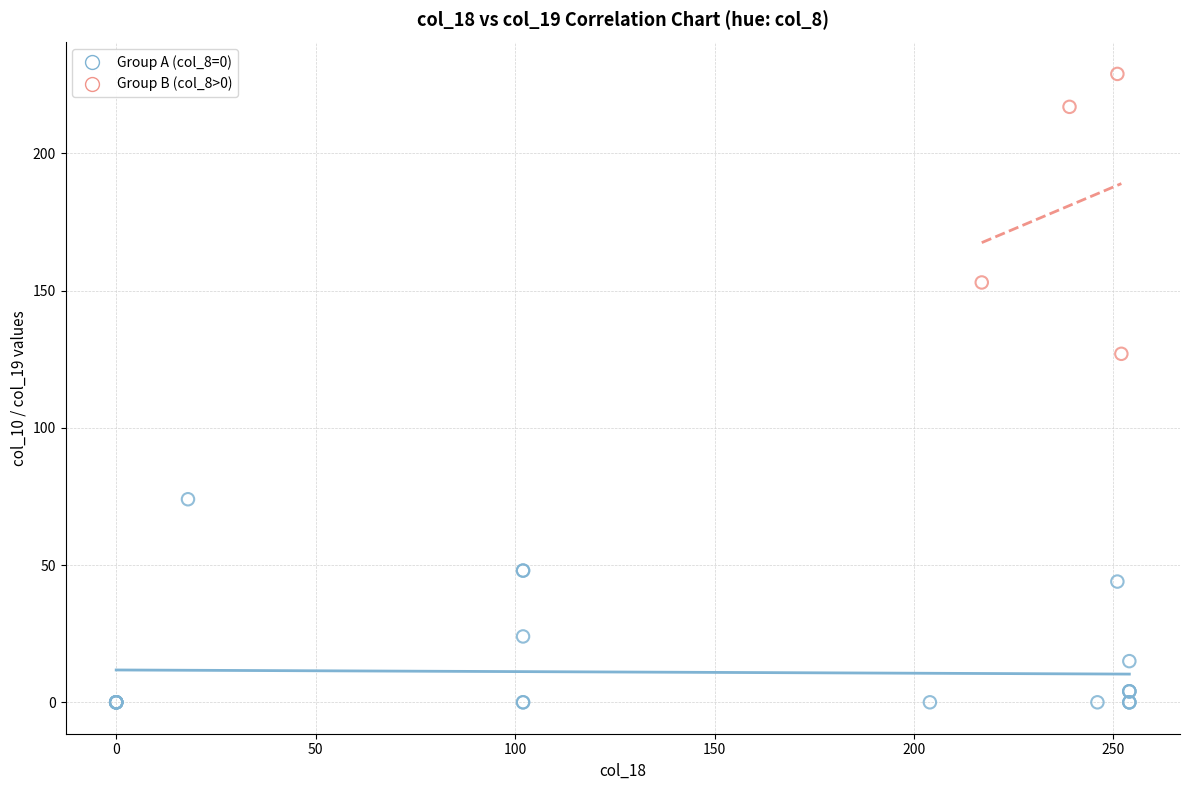

Which series reaches the maximum Y coordinate?

Group B (col_8>0)